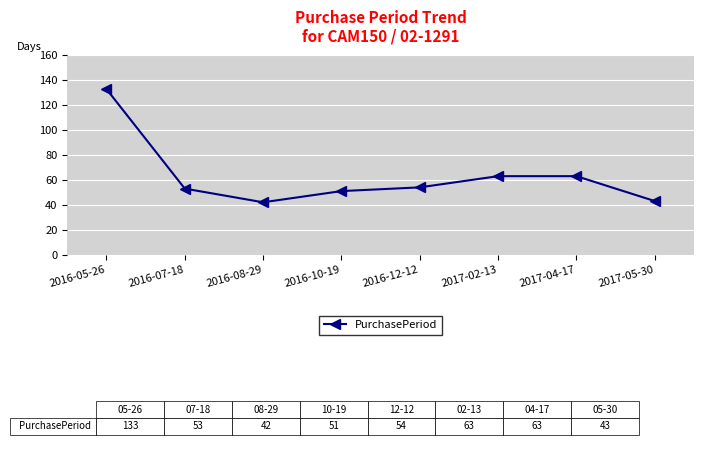

Is it true that the value at 2017-05-30 is 60?

False